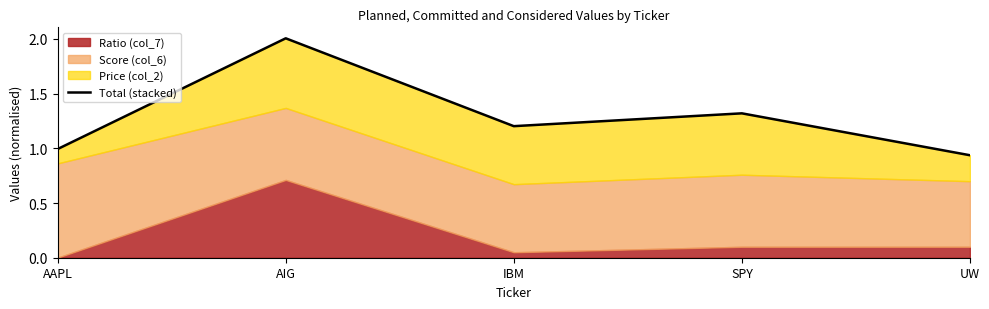

True or false: there are more than 0 points higher than both neighbors.

True